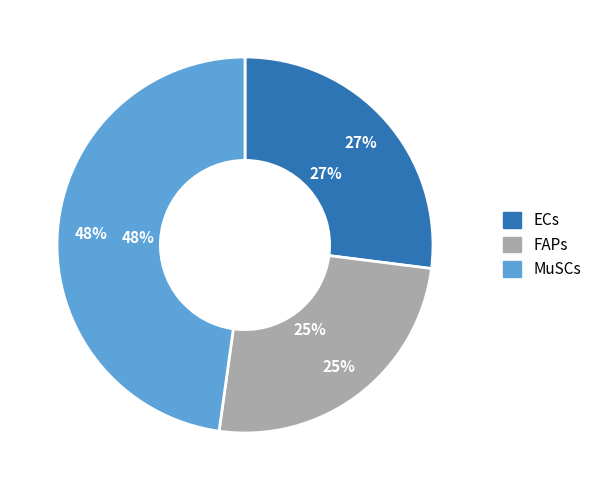

Is there any slice that represents more than half of the pie?

No